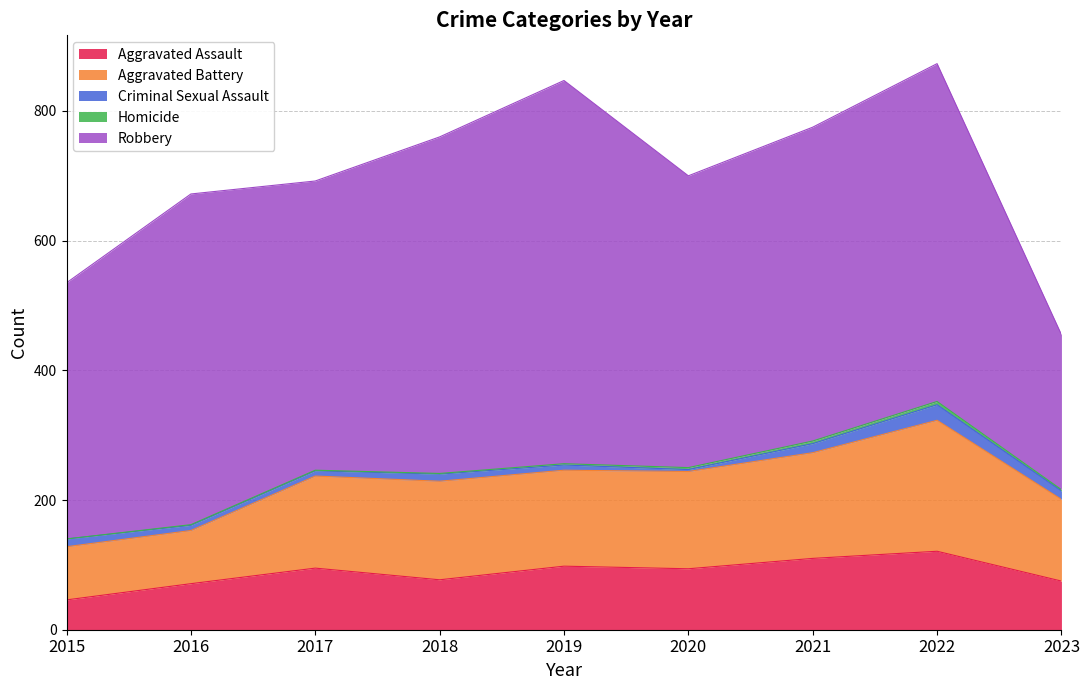

How many categories are shown in the chart?

9